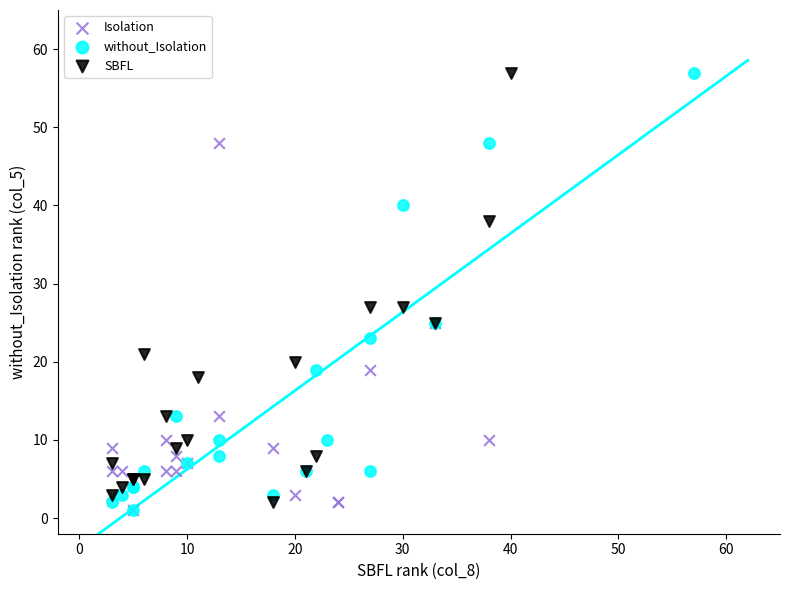

What are all the series names shown in the legend?

Isolation, without_Isolation, SBFL